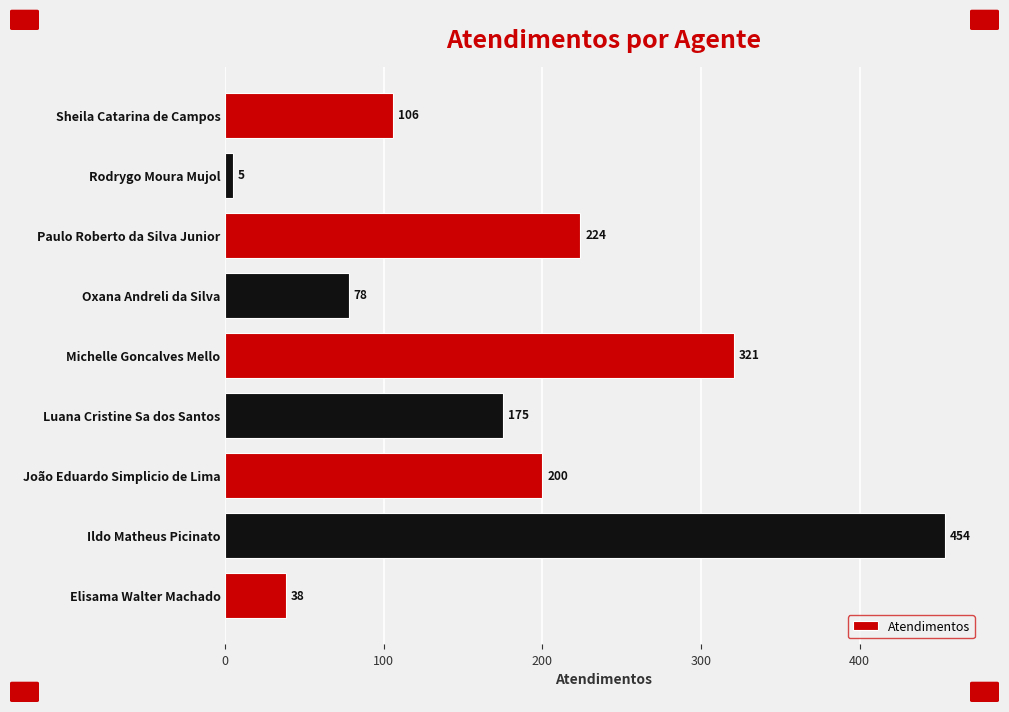

True or false: the data shows 56 at Sheila Catarina de Campos.

False